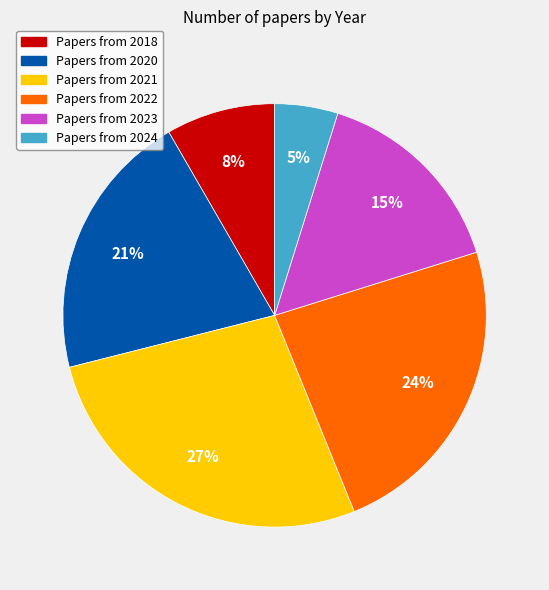

To the nearest percent, what is the difference between the largest and smallest slice percentages?

22%